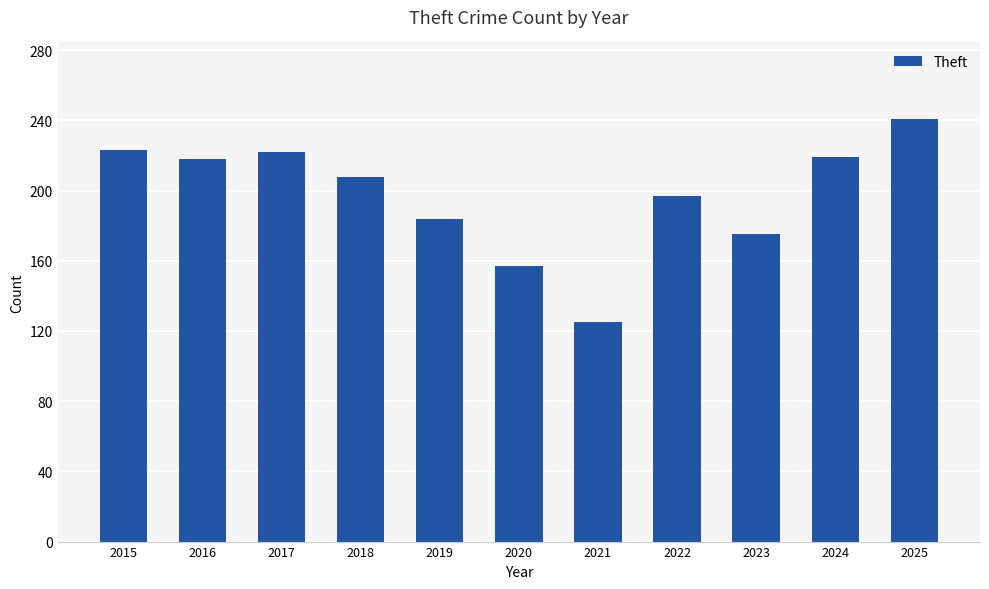

What is the change in value from 2024 to 2025?

+22